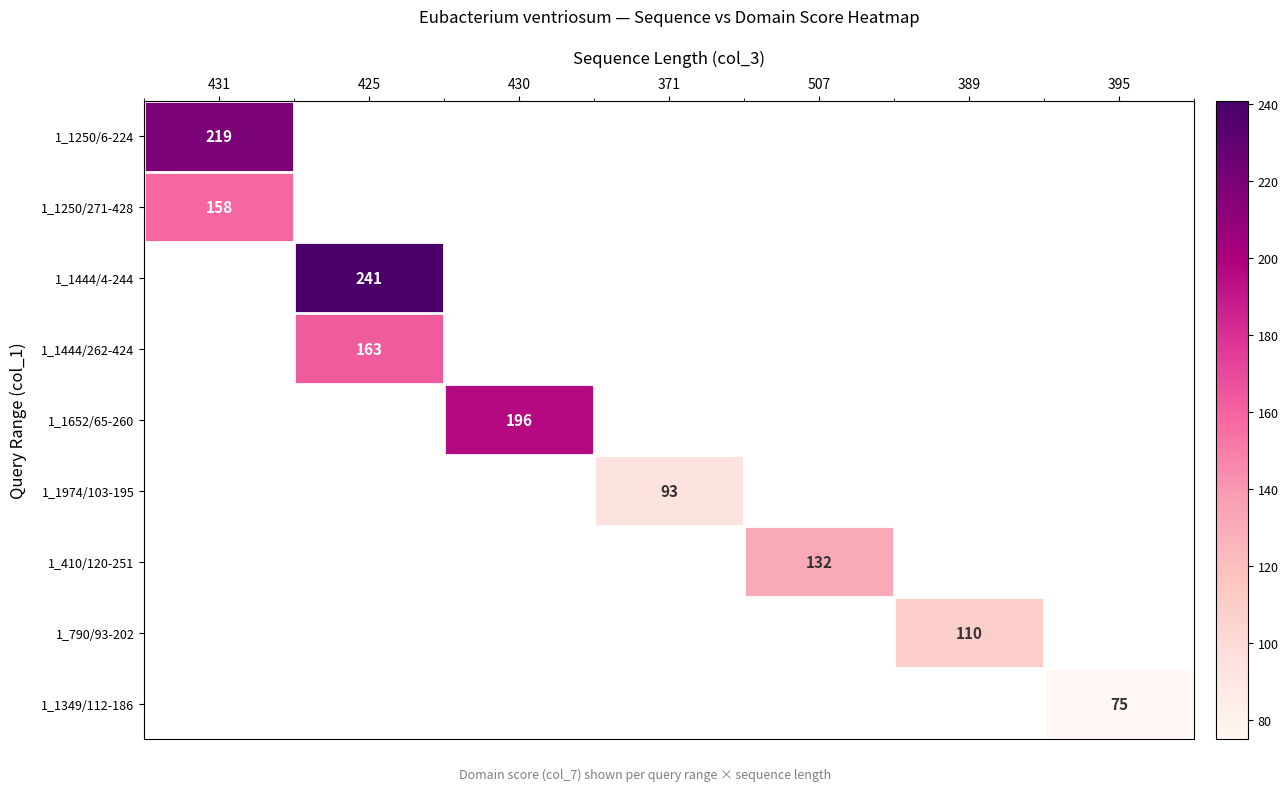

How many series are shown in this chart?

9